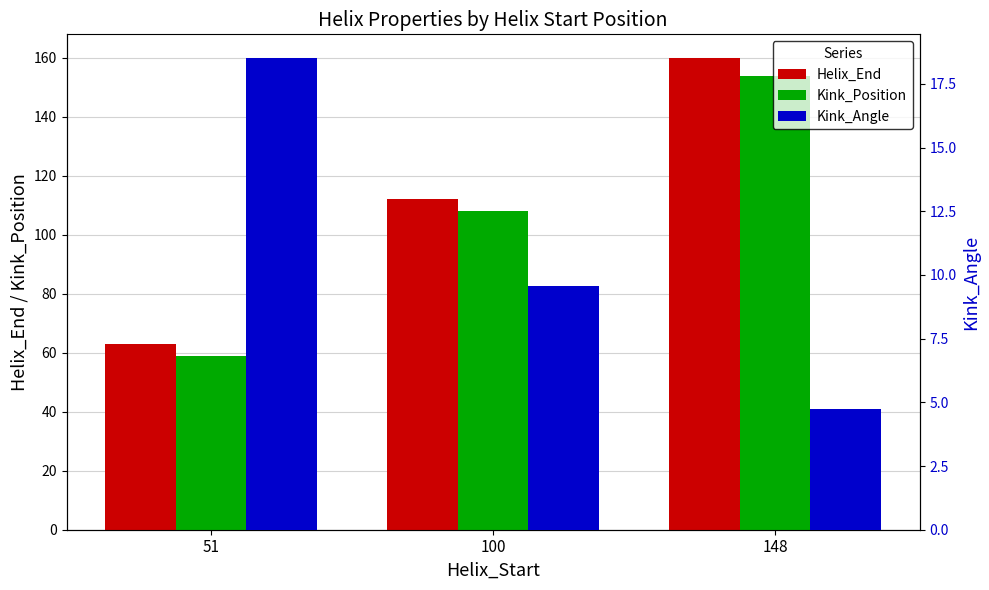

Between 100 and 148, which series saw the biggest shift?

Helix_End